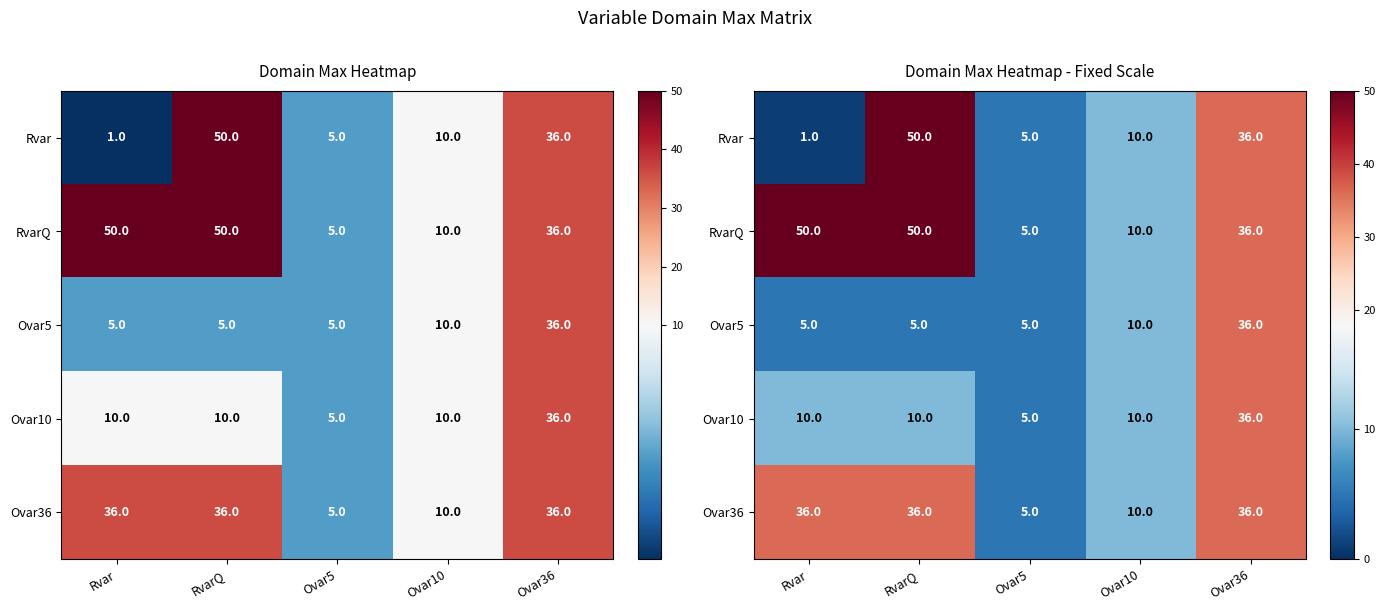

What is the total value across all series at RvarQ?

151